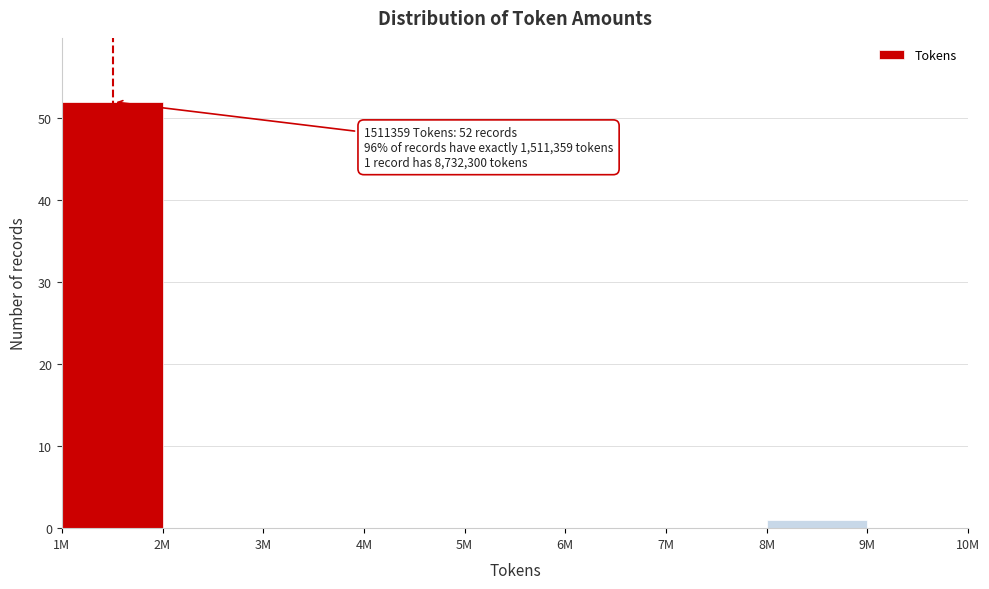

Reading left to right, what are all the values shown in this chart?

1M=52	2M=0	3M=0	4M=0	5M=0	6M=0	7M=0	8M=1	9M=0